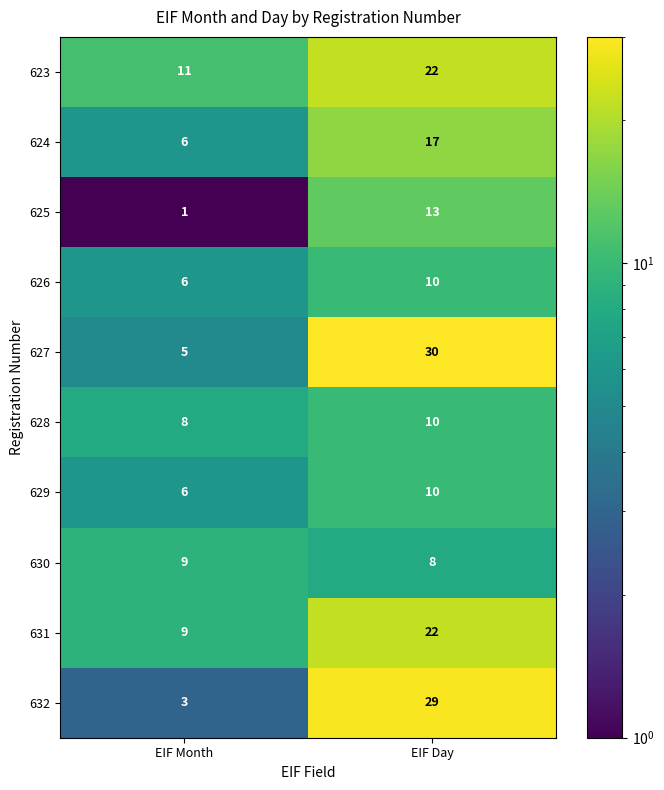

Which series has the largest range (max minus min)?

632